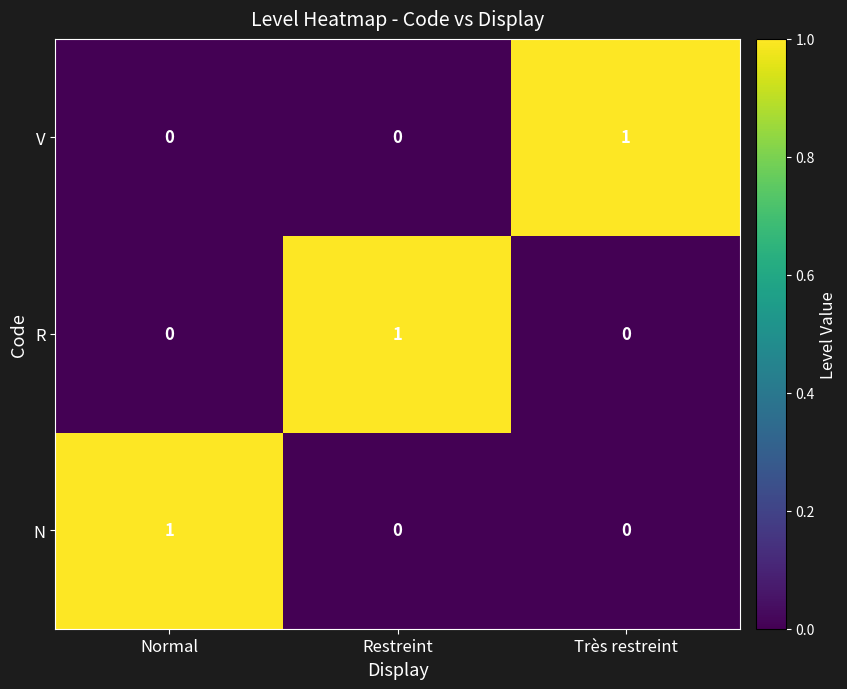

How many data points in V are above 0?

1